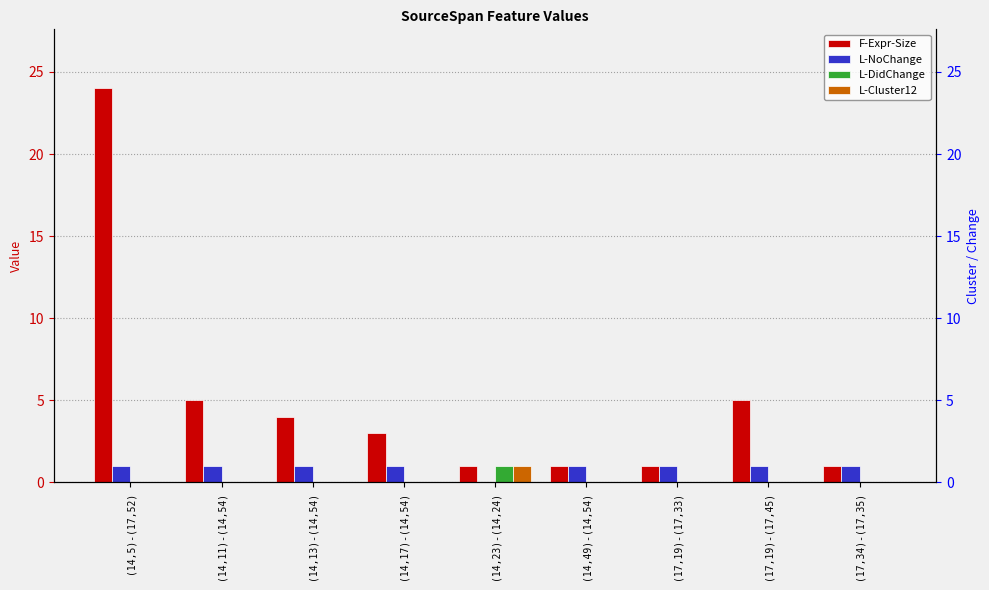

Reading left to right, transcribe all the data shown in this chart.

F-Expr-Size: (14,5)-(17,52)=24	(14,11)-(14,54)=5	(14,13)-(14,54)=4	(14,17)-(14,54)=3	(14,23)-(14,24)=1	(14,49)-(14,54)=1	(17,19)-(17,33)=1	(17,19)-(17,45)=5	(17,34)-(17,35)=1
L-NoChange: (14,5)-(17,52)=1	(14,11)-(14,54)=1	(14,13)-(14,54)=1	(14,17)-(14,54)=1	(14,23)-(14,24)=0	(14,49)-(14,54)=1	(17,19)-(17,33)=1	(17,19)-(17,45)=1	(17,34)-(17,35)=1
L-DidChange: (14,5)-(17,52)=0	(14,11)-(14,54)=0	(14,13)-(14,54)=0	(14,17)-(14,54)=0	(14,23)-(14,24)=1	(14,49)-(14,54)=0	(17,19)-(17,33)=0	(17,19)-(17,45)=0	(17,34)-(17,35)=0
L-Cluster12: (14,5)-(17,52)=0	(14,11)-(14,54)=0	(14,13)-(14,54)=0	(14,17)-(14,54)=0	(14,23)-(14,24)=1	(14,49)-(14,54)=0	(17,19)-(17,33)=0	(17,19)-(17,45)=0	(17,34)-(17,35)=0